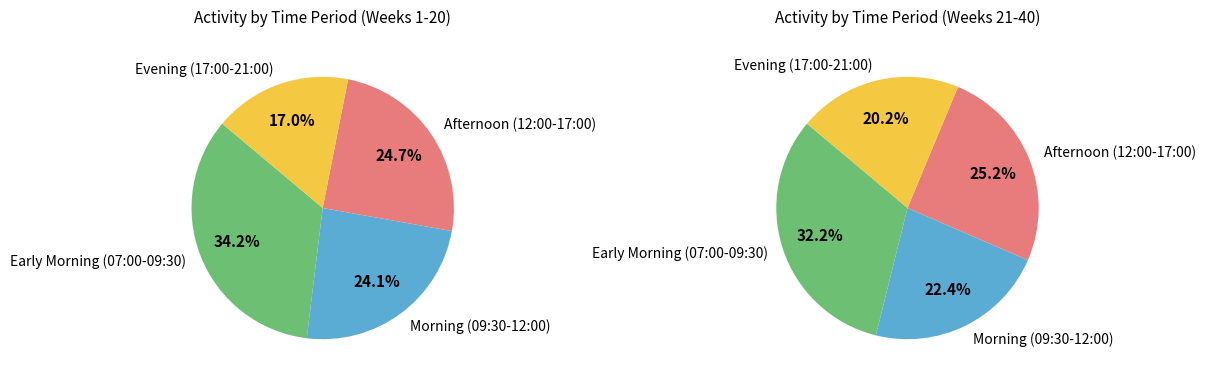

The 32 slice represents 10% of the pie. True or false?

False